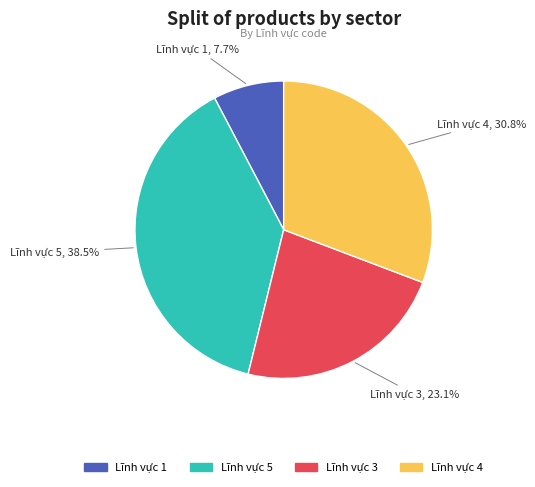

What is the largest slice in the pie chart?

Lĩnh vực 5